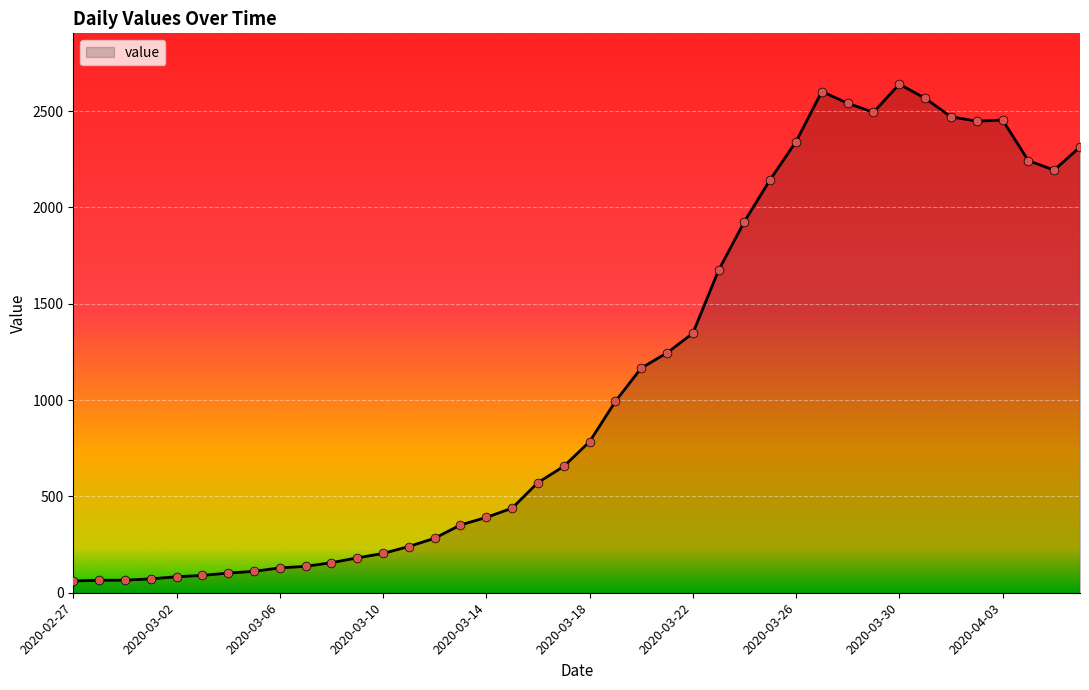

What is the maximum value shown in the chart?

2640